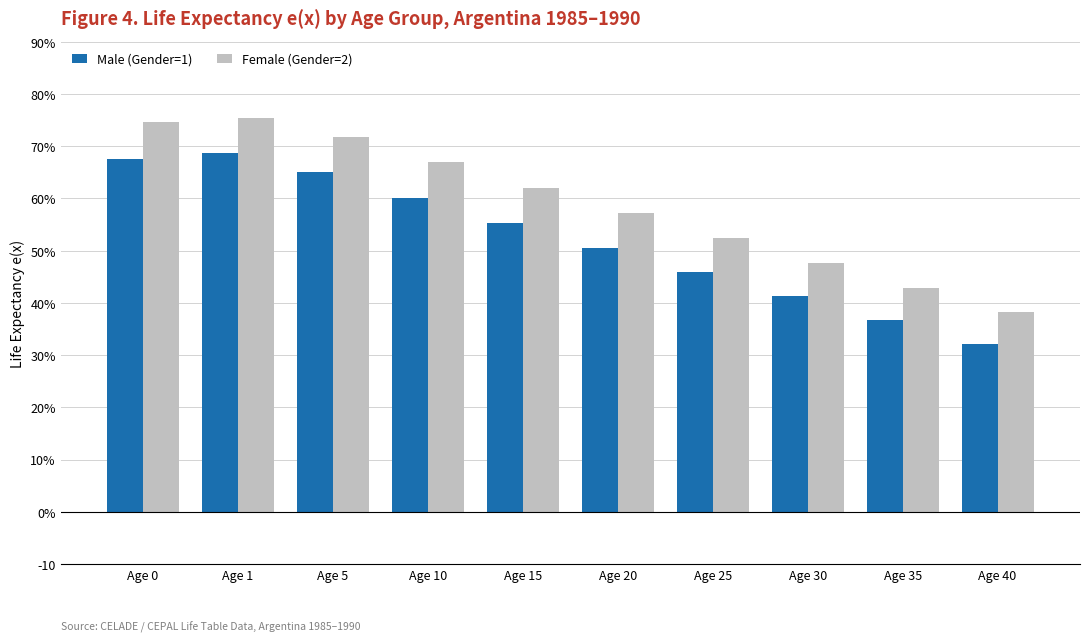

What is the sum of the Female (Gender=2) values at Age 25 and Age 40?

90.6